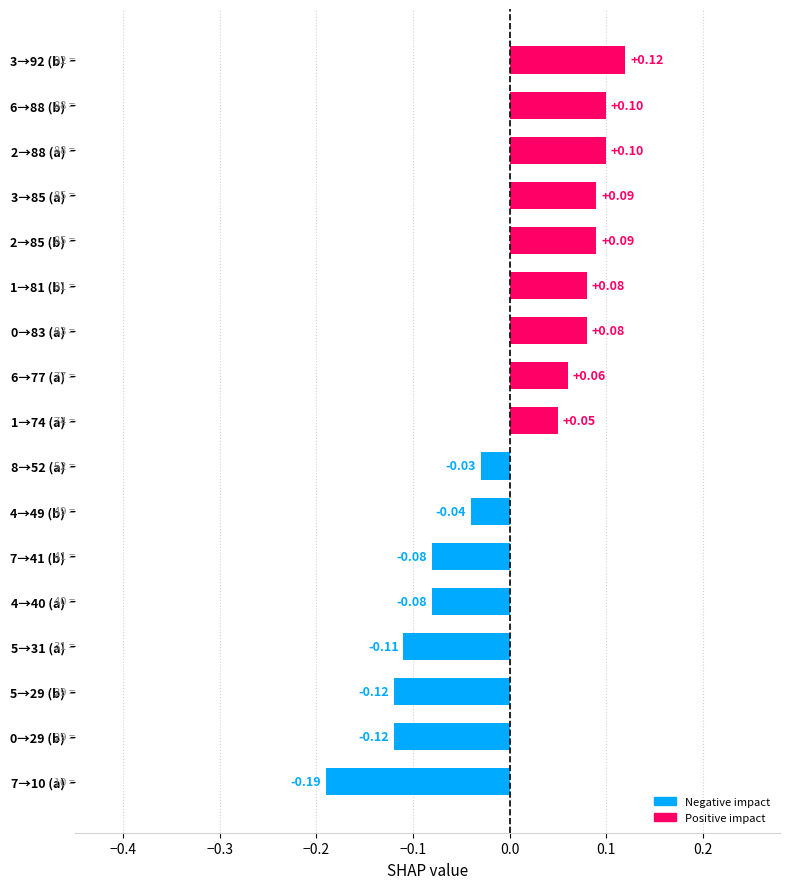

What is the change in value from 4→40 (a) to 3→85 (a)?

+0.2